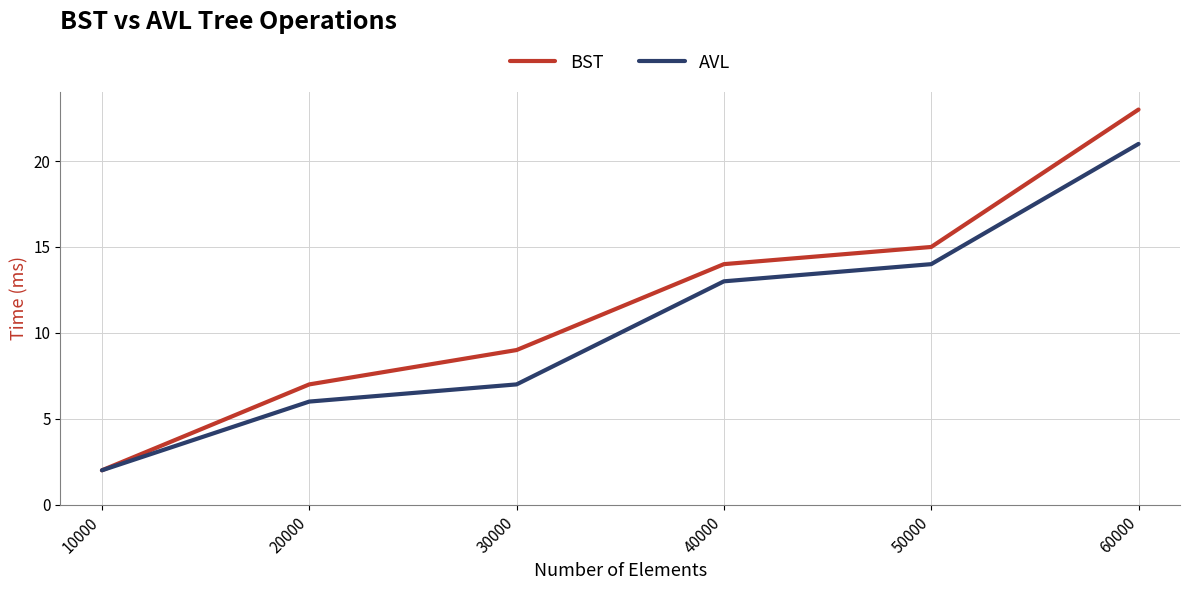

Which series has the widest spread of values?

BST